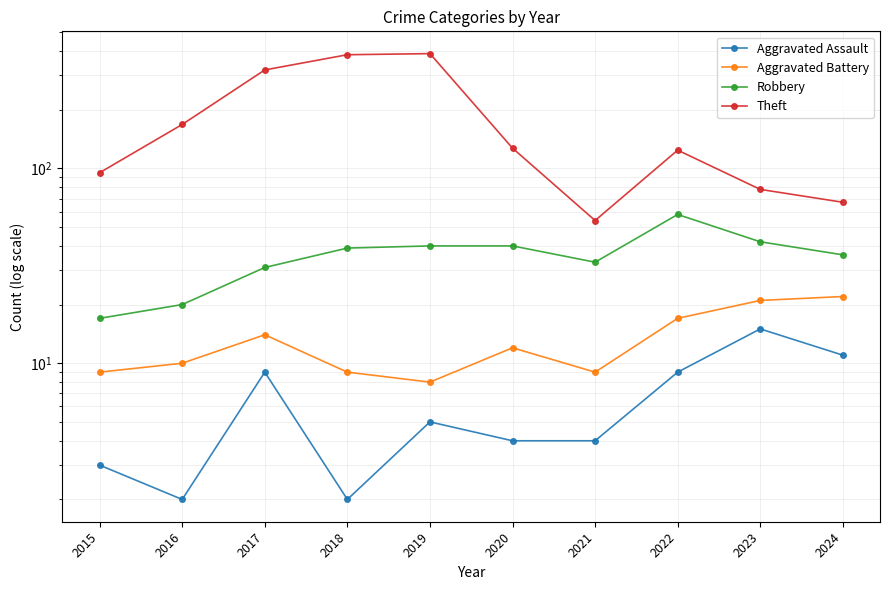

What is the value of the Robbery point at the 2nd from the left?

20